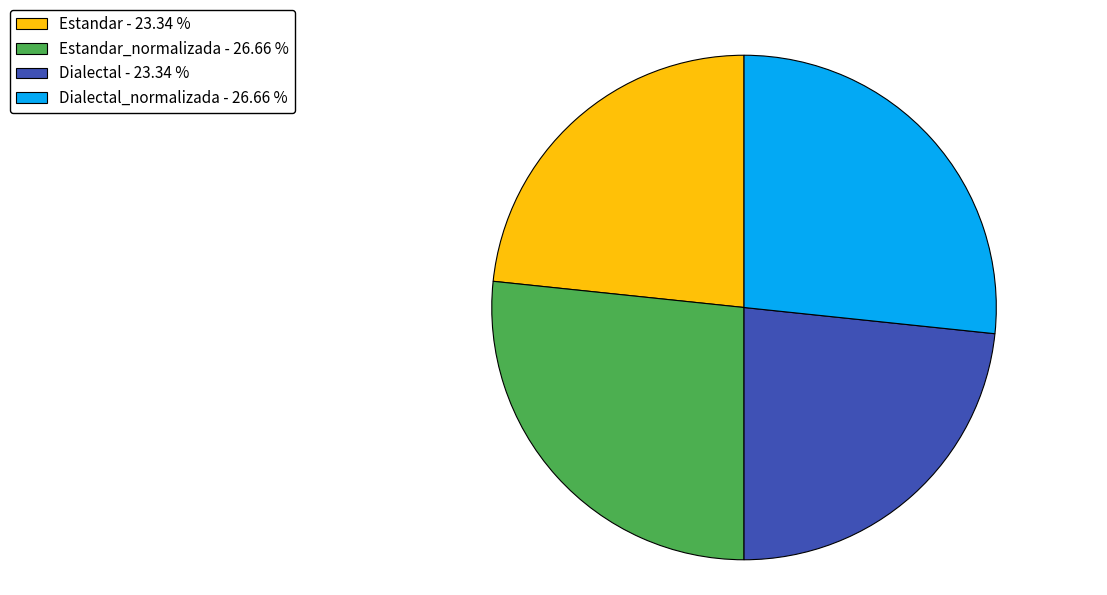

Approximately how many times larger is the value at Dialectal_normalizada - 26.66 % compared to Estandar - 23.34 %?

1.1